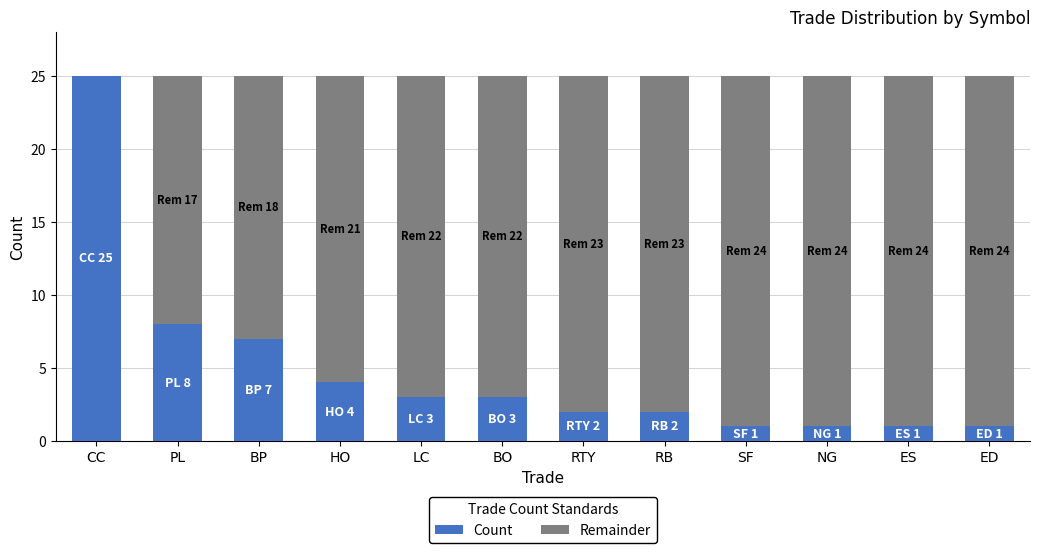

Is it true that Count equals 1 at NG?

True